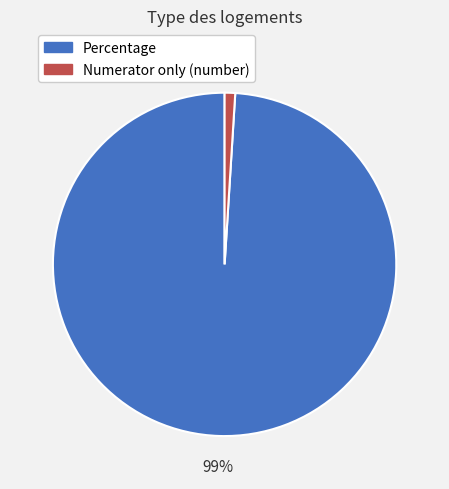

Rank the categories by value from highest to lowest.

Percentage, Numerator only (number)